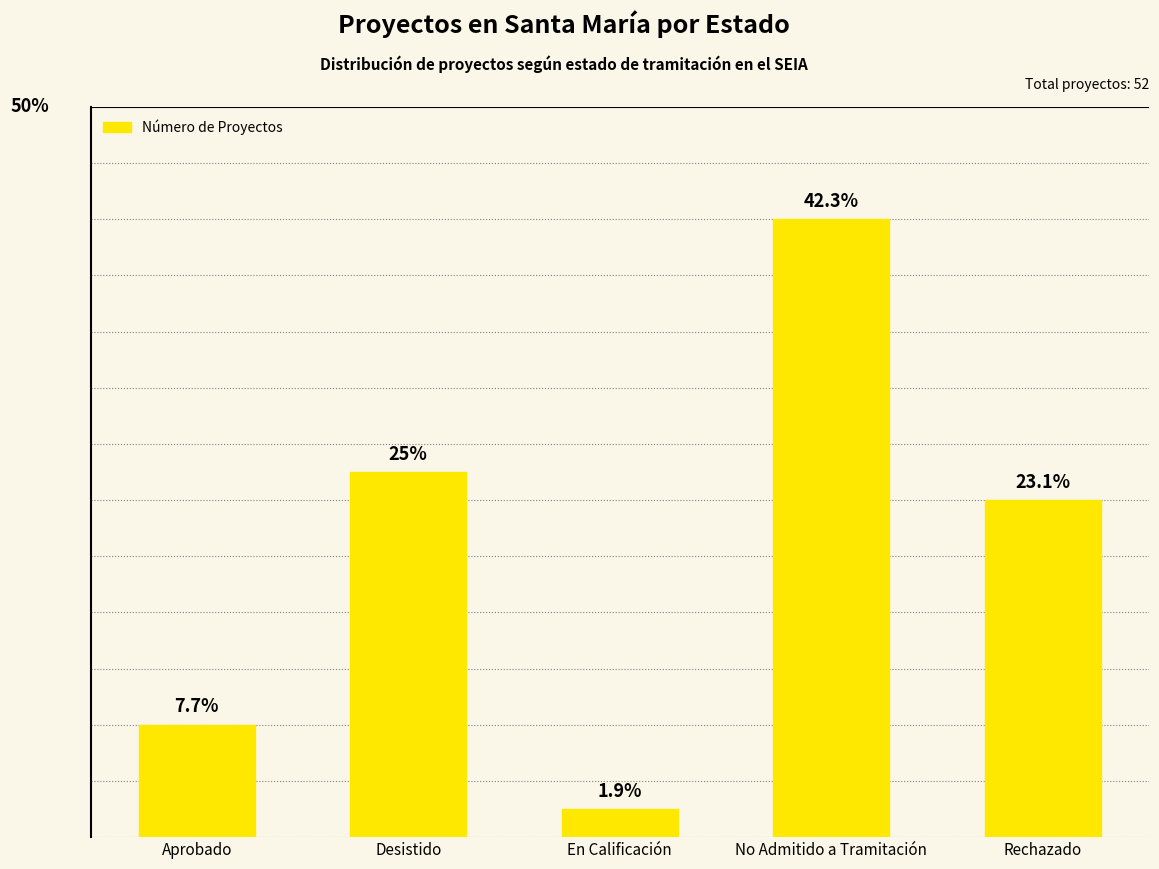

Between Desistido and No Admitido a Tramitación, which is larger?

No Admitido a Tramitación